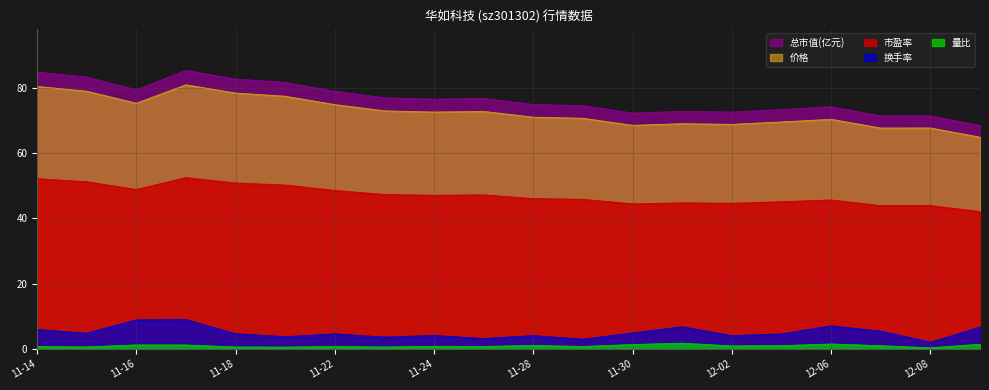

How many values in the 市盈率 series are below 47?

10